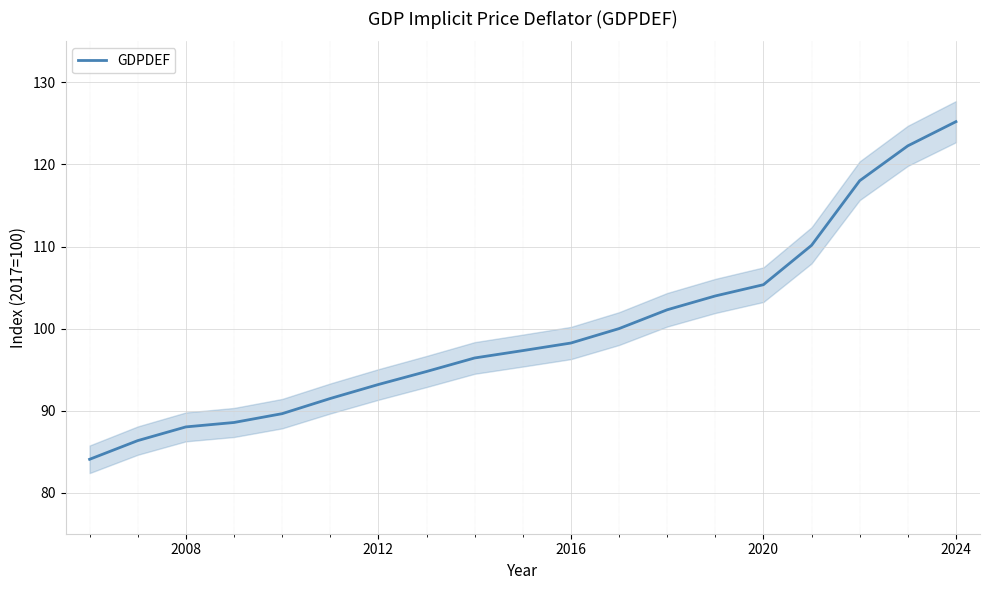

True or false: the data has more than 1 interior local peaks.

False